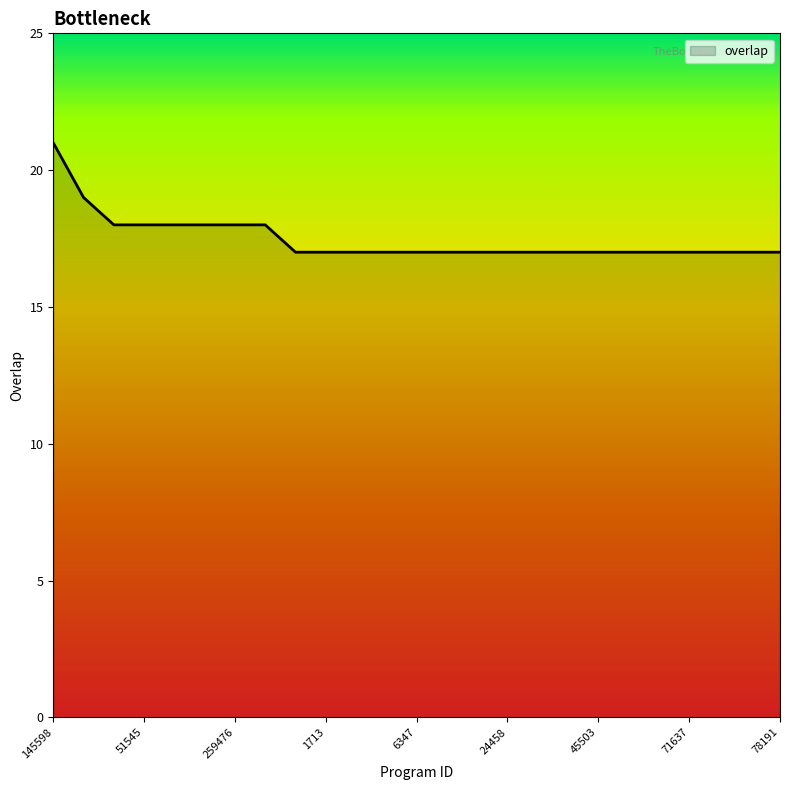

What is the smallest value displayed?

17